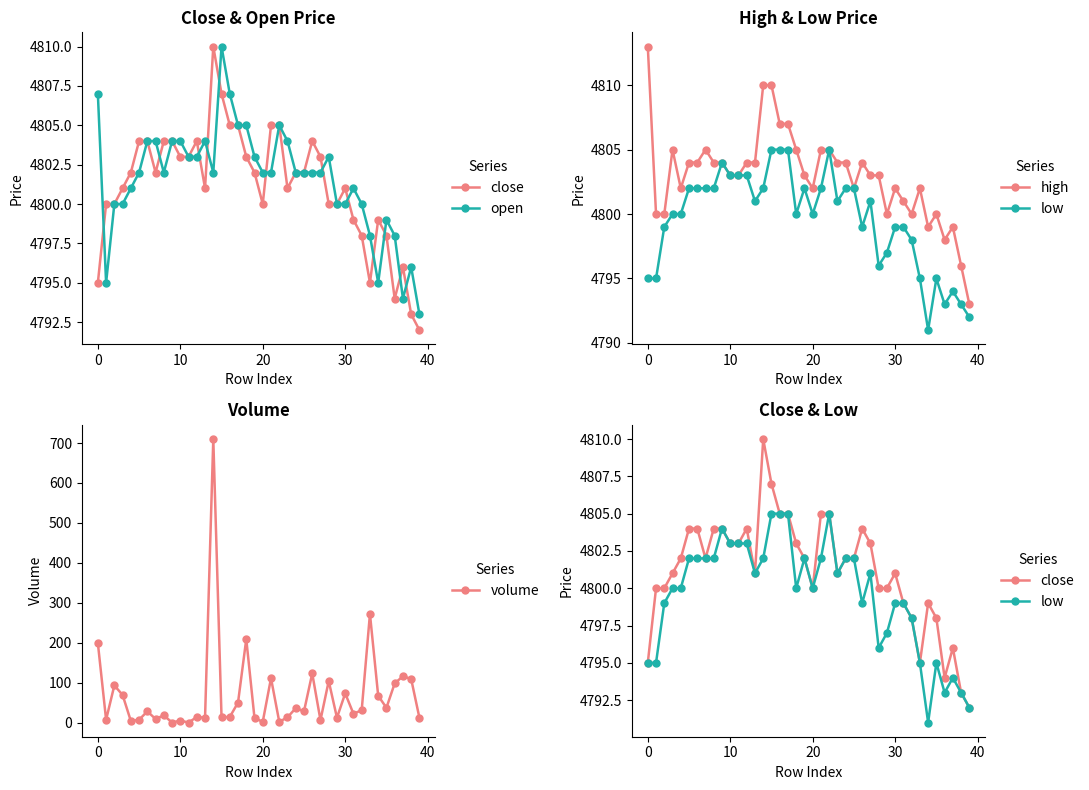

The value of volume at 0 is 199. True or false?

True